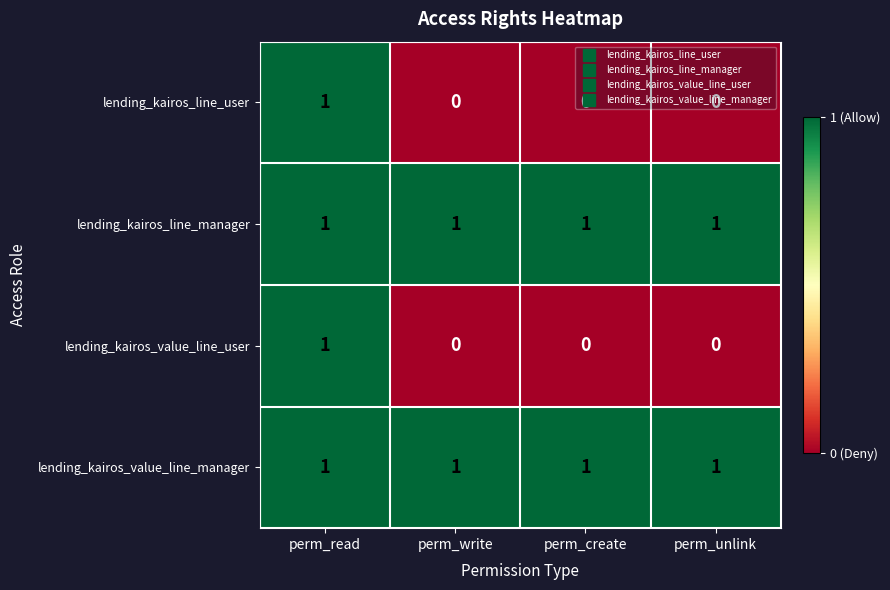

What is the sum of all lending_kairos_line_manager values?

4